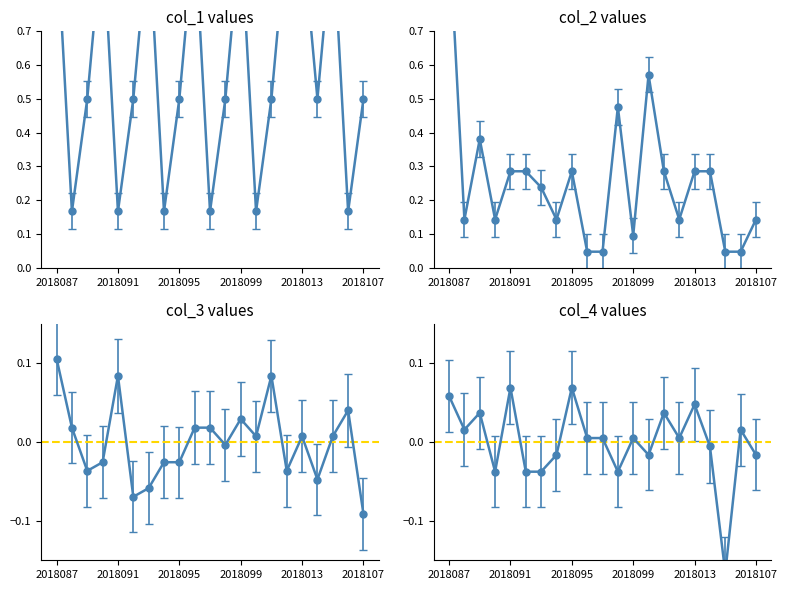

True or false: col_1 and col_4 cross at least once.

False